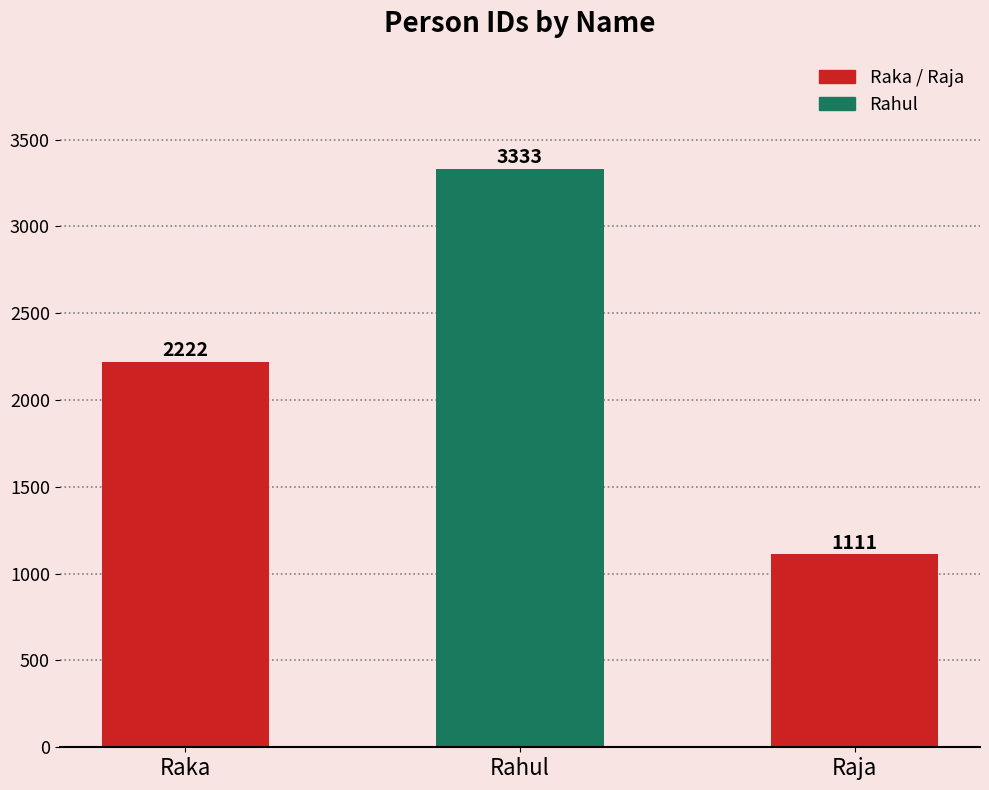

Approximately how many times larger is the value at Rahul compared to Raka?

1.5